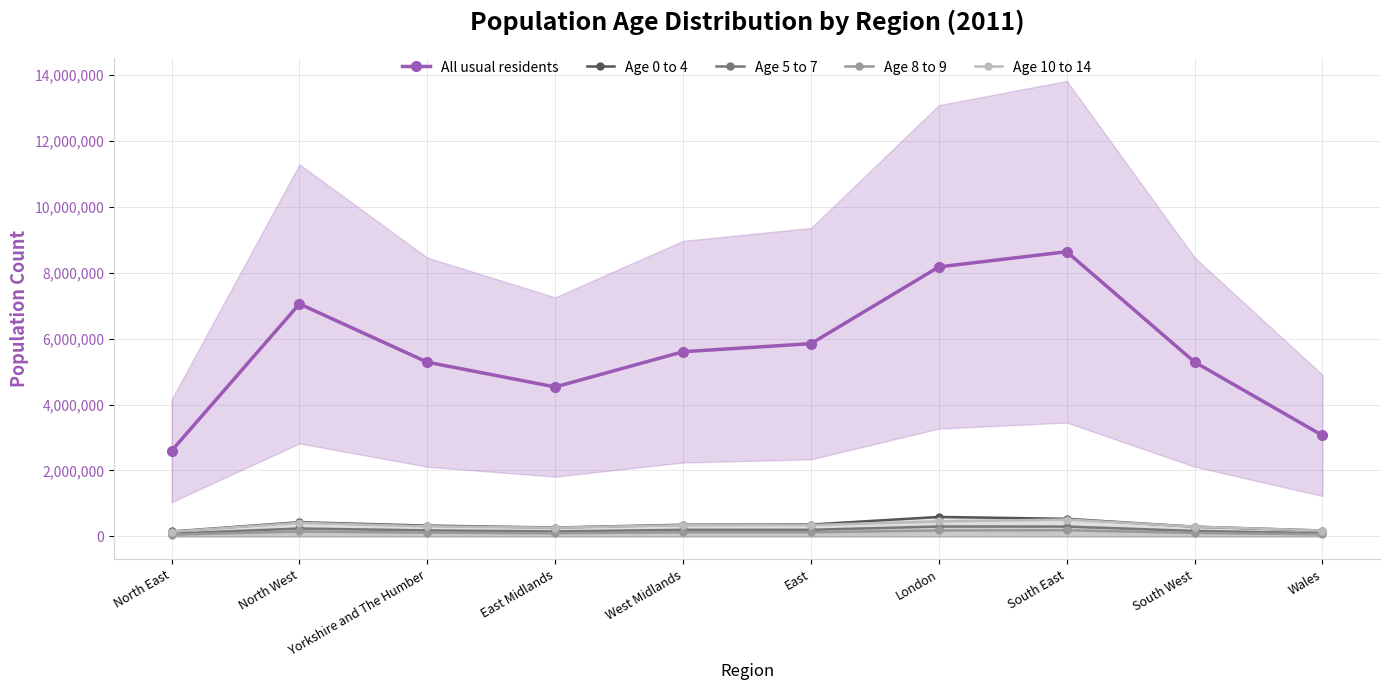

What is the minimum value shown in the chart?

52610